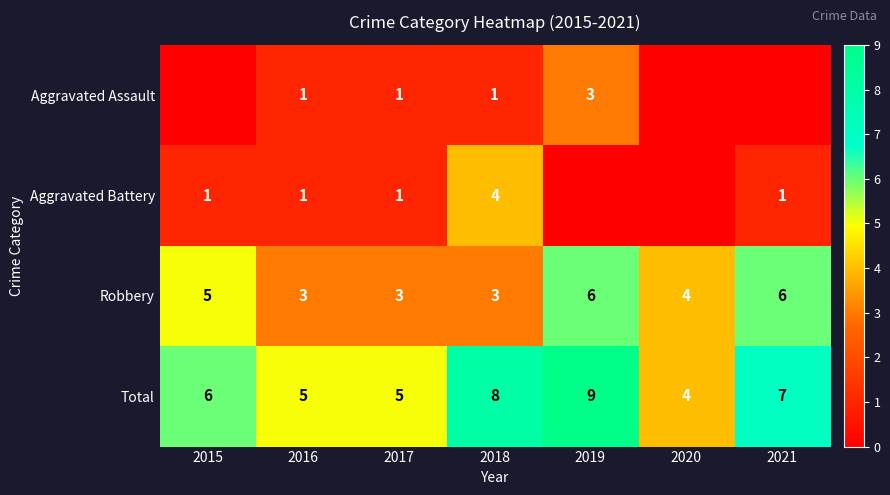

Where does the Robbery series first go above 4?

2015